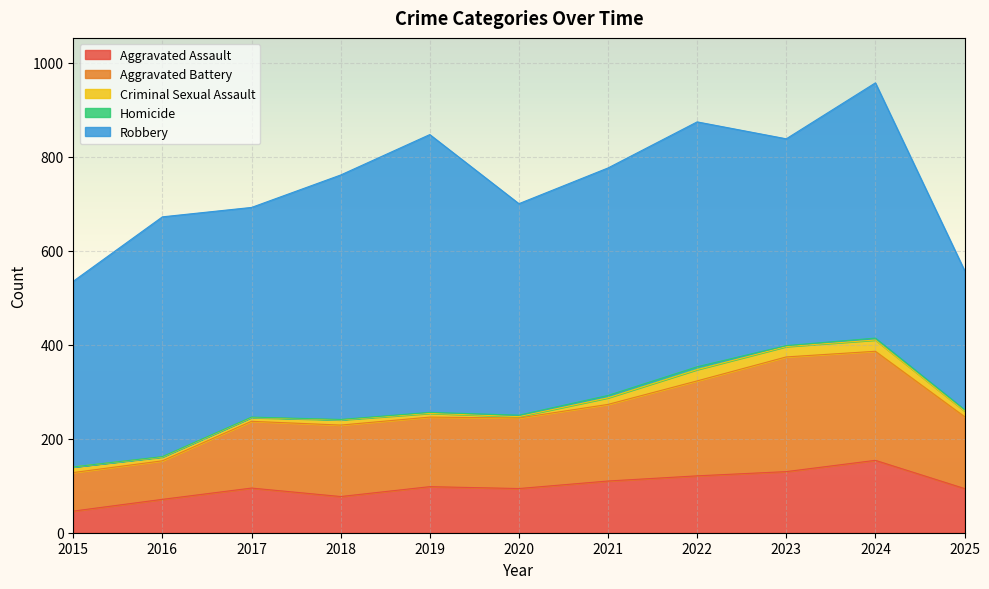

Which series has the largest total across all categories?

Robbery